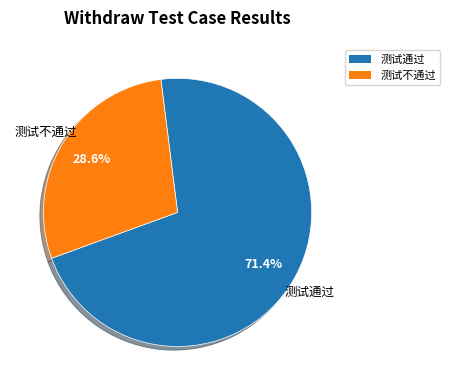

How many segments does this pie chart have?

2